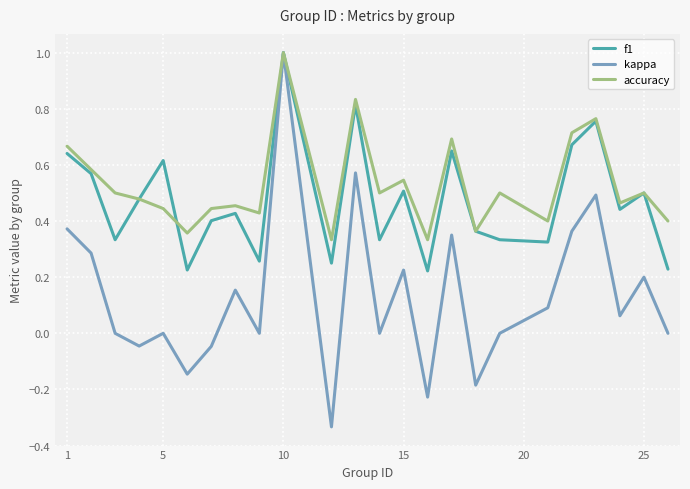

Which series has the largest range (max minus min)?

kappa